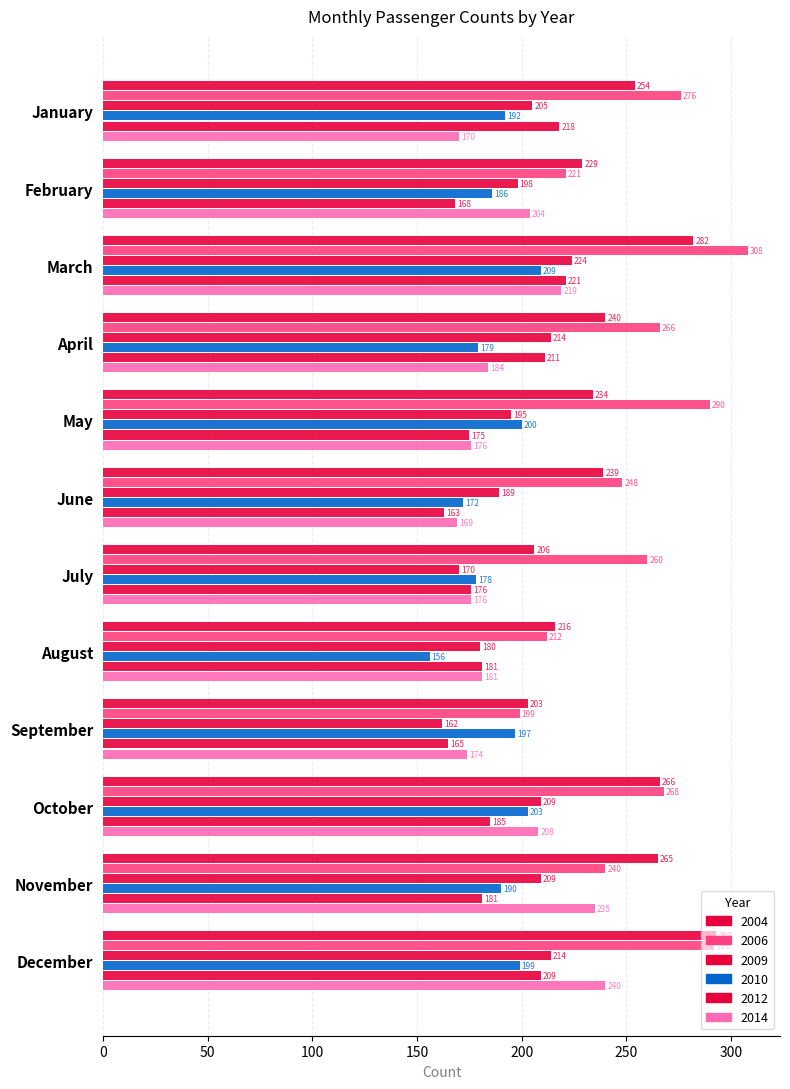

Is it true that 2012 equals 211 at April?

True